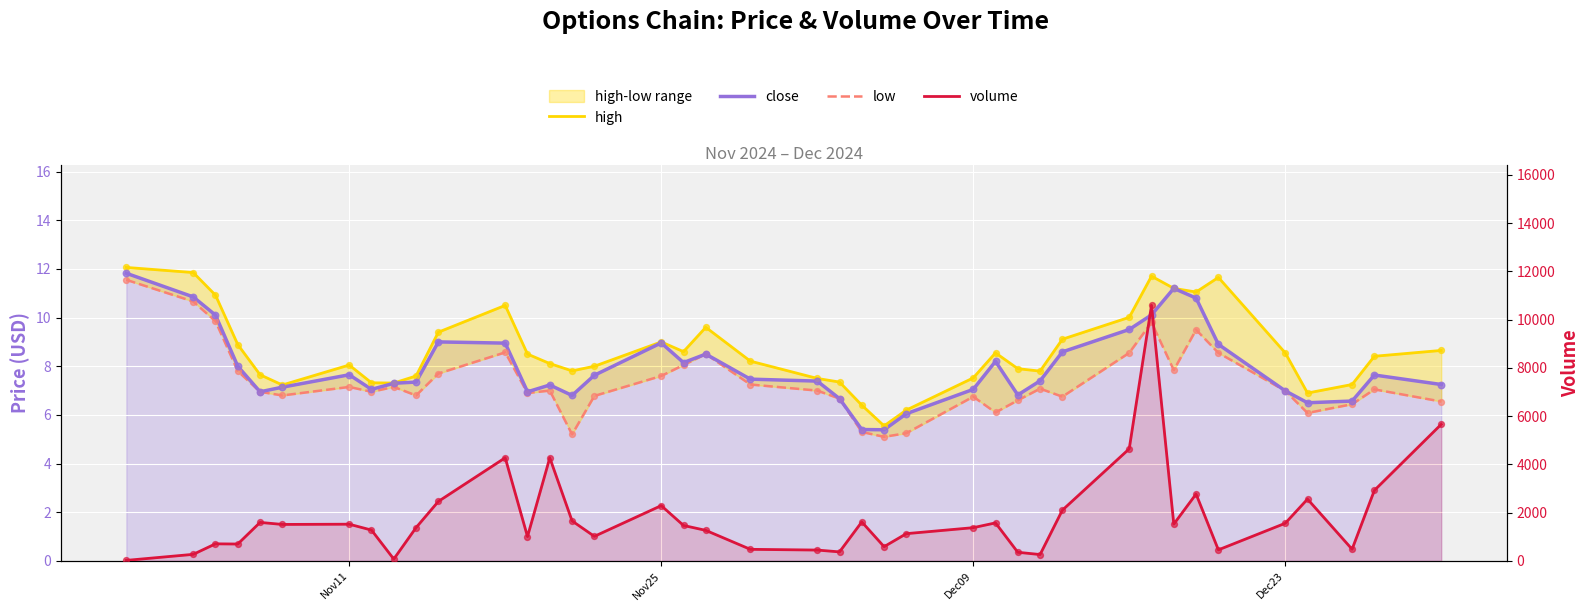

Which series reaches the minimum Y coordinate?

low